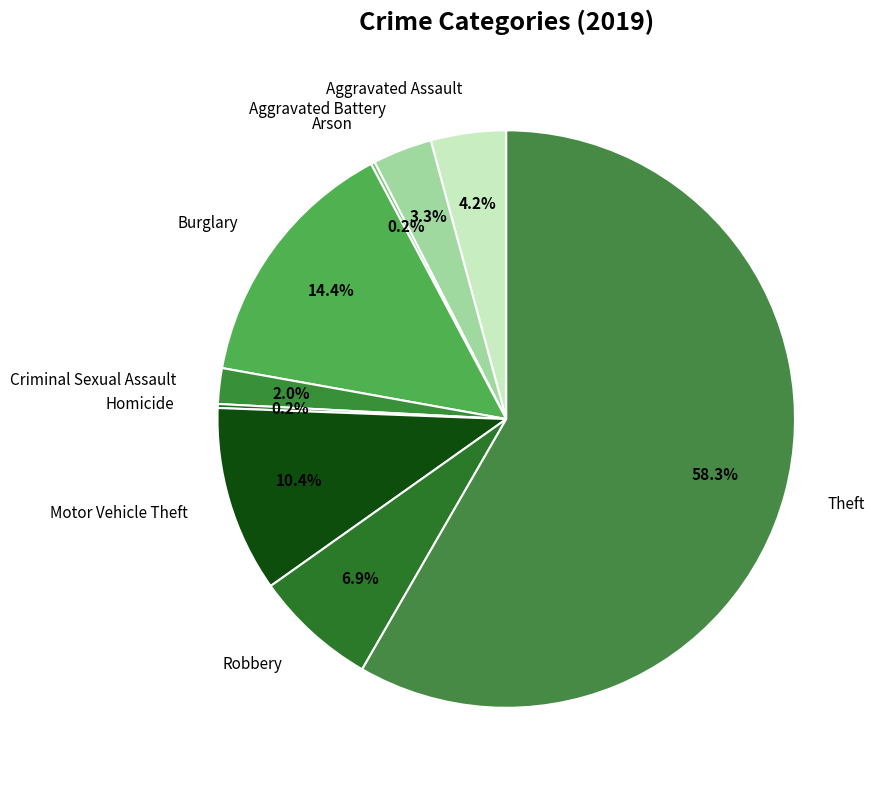

Which has a higher value, Aggravated Battery or Burglary?

Burglary